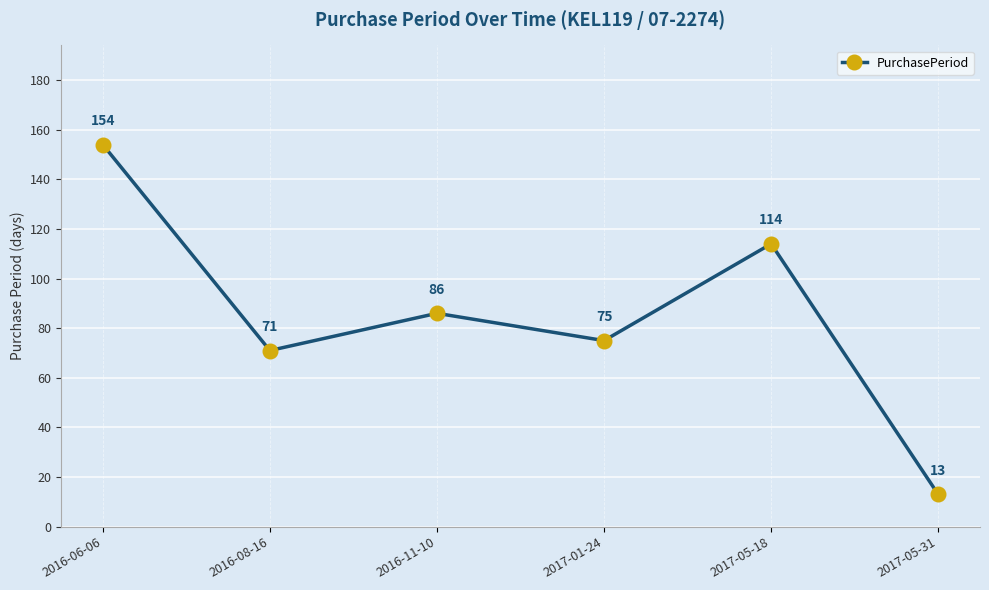

How many points are lower than both their immediate neighbors (excluding endpoints)?

2